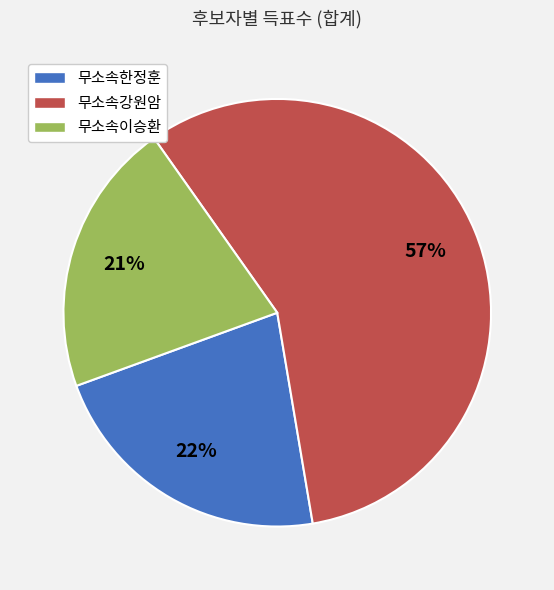

To the nearest percent, what percentage of the pie is 무소속강원암?

57%